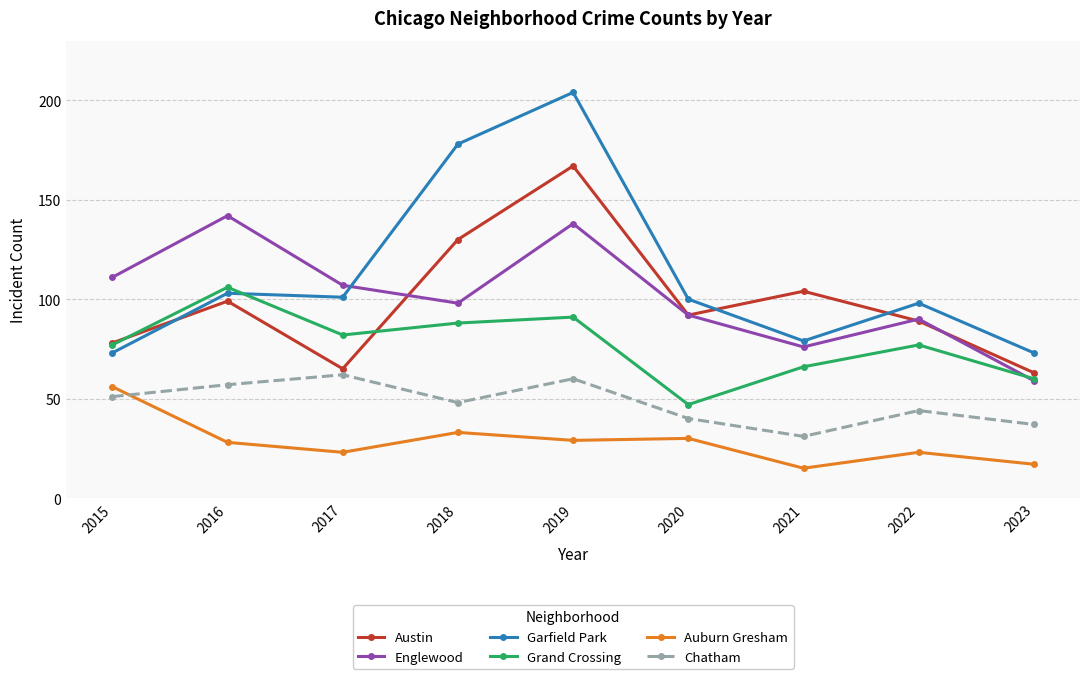

True or false: Austin and Auburn Gresham cross at least once.

False